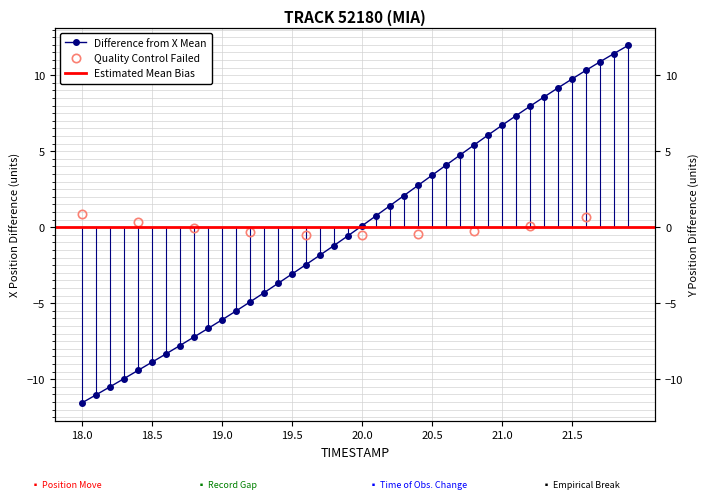

Reading right to left, transcribe all the data shown in this chart.

12.0	11.4	10.9	10.3	9.8	9.2	8.6	8.0	7.3	6.7	6.1	5.4	4.7	4.1	3.4	2.8	2.1	1.4	0.8	0.1	-0.6	-1.2	-1.8	-2.5	-3.1	-3.7	-4.3	-4.9	-5.5	-6.1	-6.7	-7.2	-7.8	-8.3	-8.9	-9.4	-10.0	-10.5	-11.0	-11.6